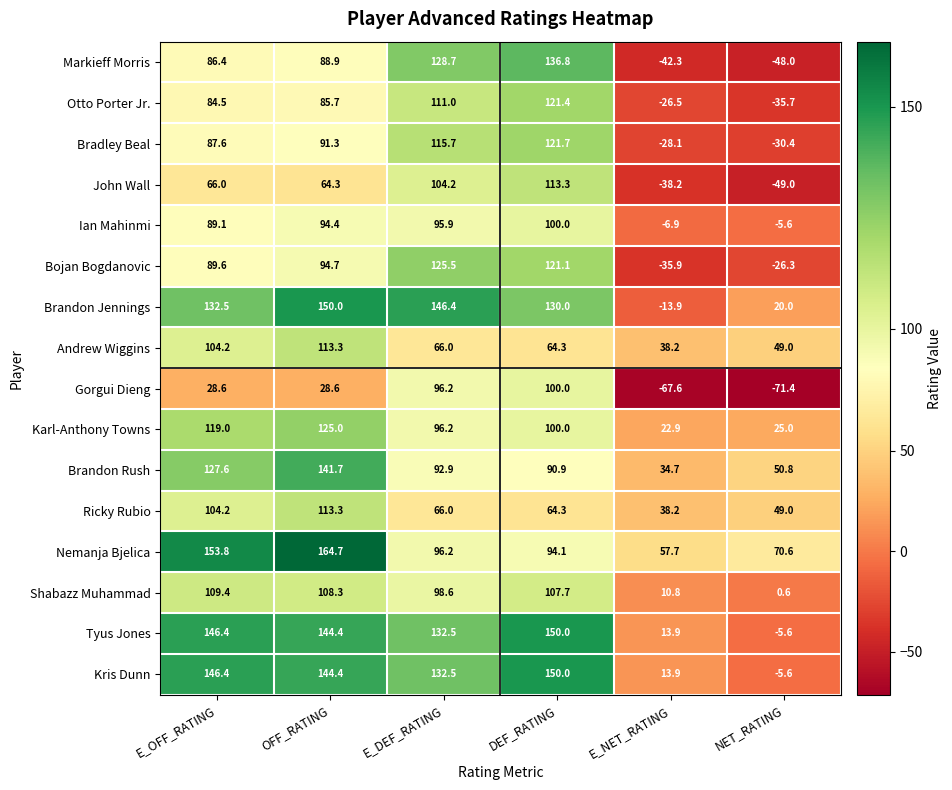

What is the sum of all Bradley Beal values?

357.8